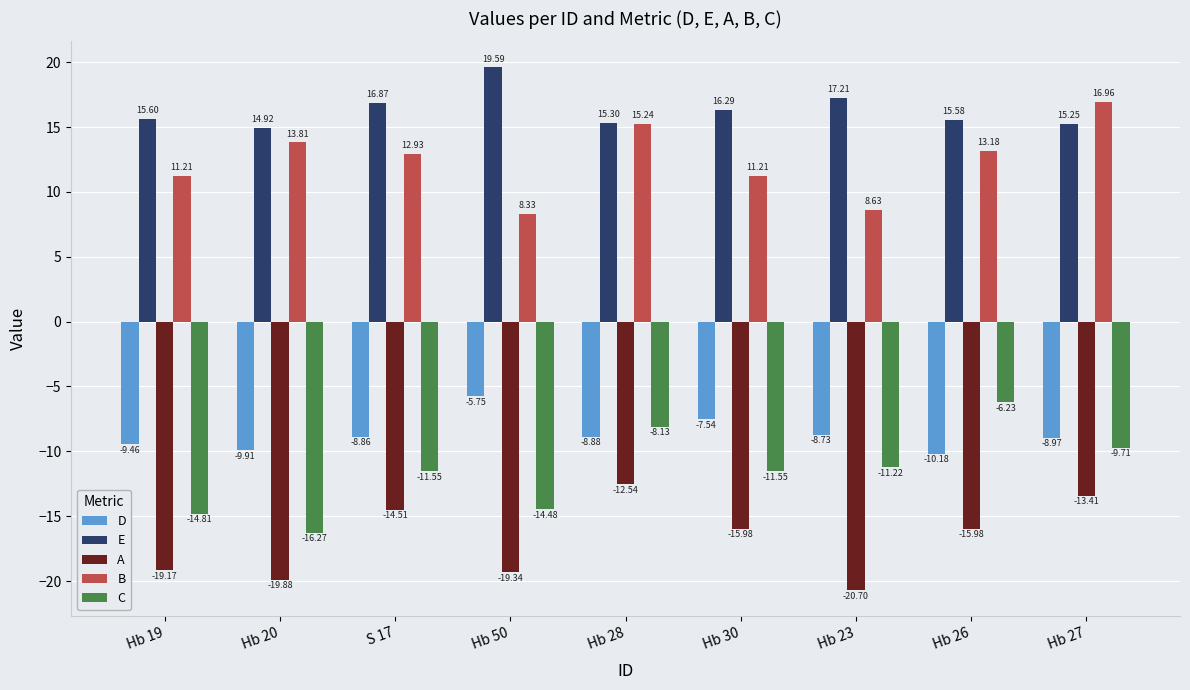

What is the spread (max minus min) of values at Hb 19?

34.8